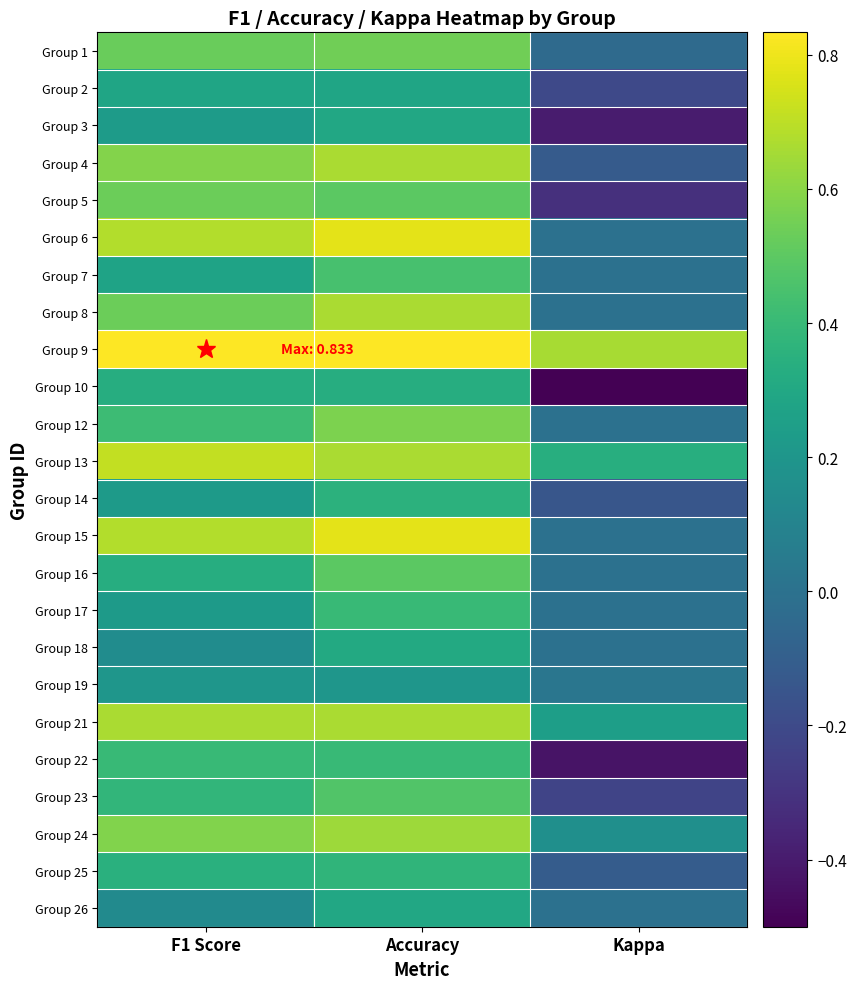

What is the difference between the highest and lowest values at F1 Score?

0.7